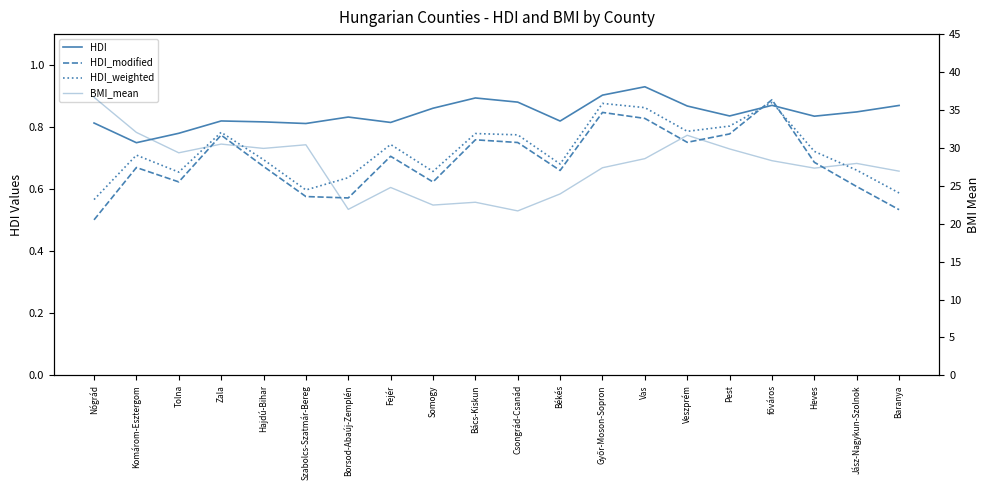

What is the total value across all series at Borsod-Abaúj-Zemplén?

23.9